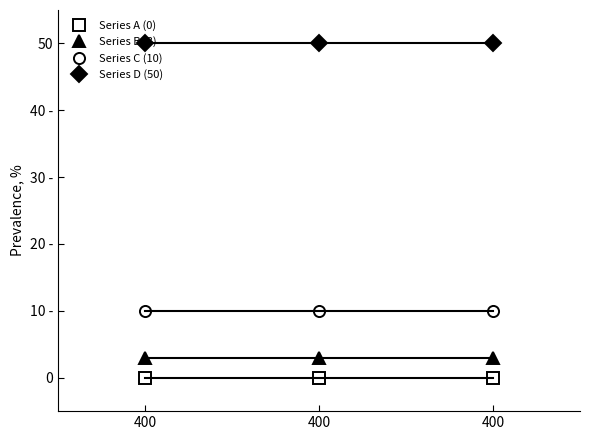

At how many categories does at least one series exceed 18?

3